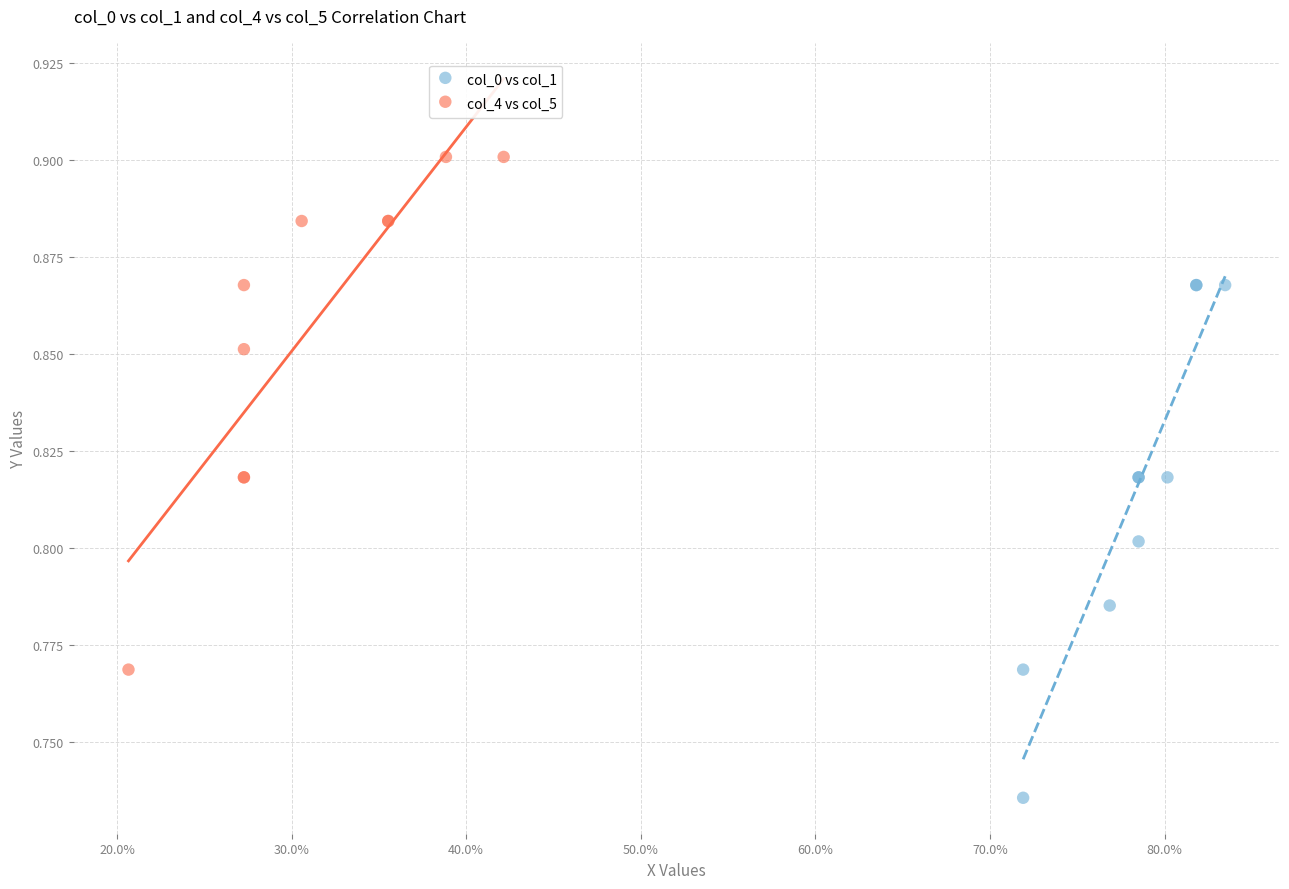

Which series contains the highest Y value?

col_4 vs col_5